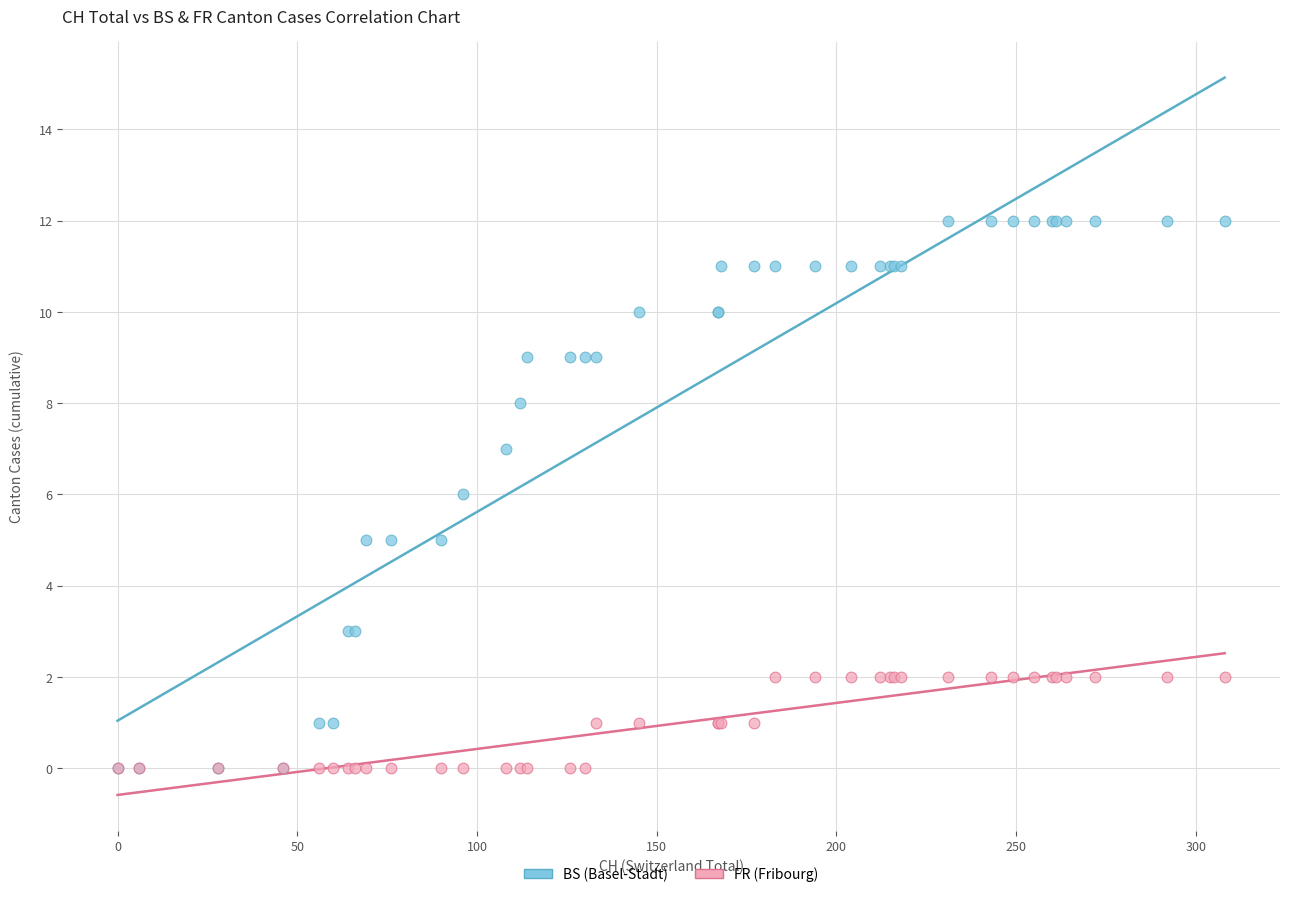

Which series contains the highest Y value?

BS (Basel-Stadt)